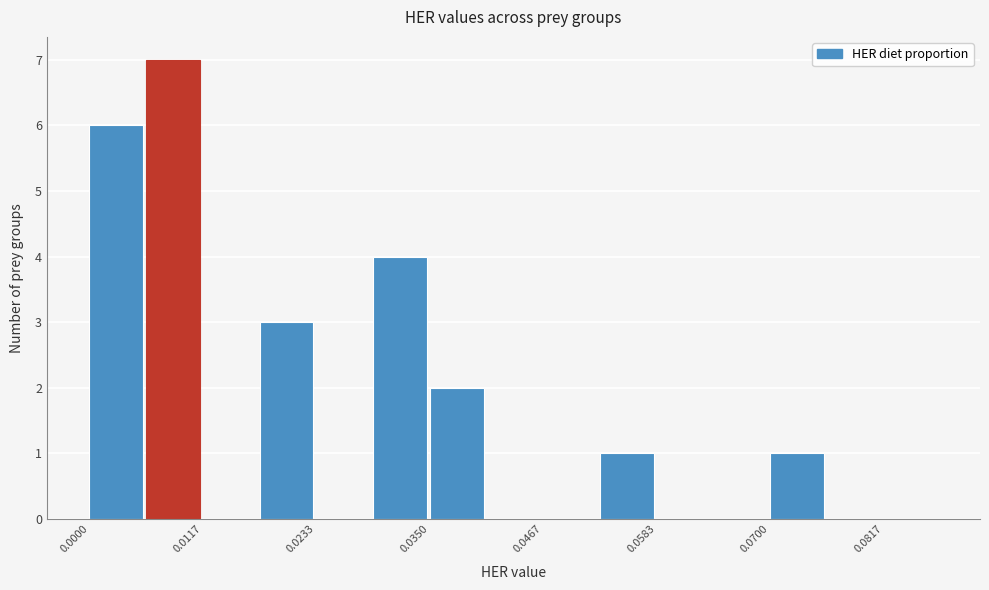

Read against the x-axis, roughly where is the centre of the tallest bar?

0.008